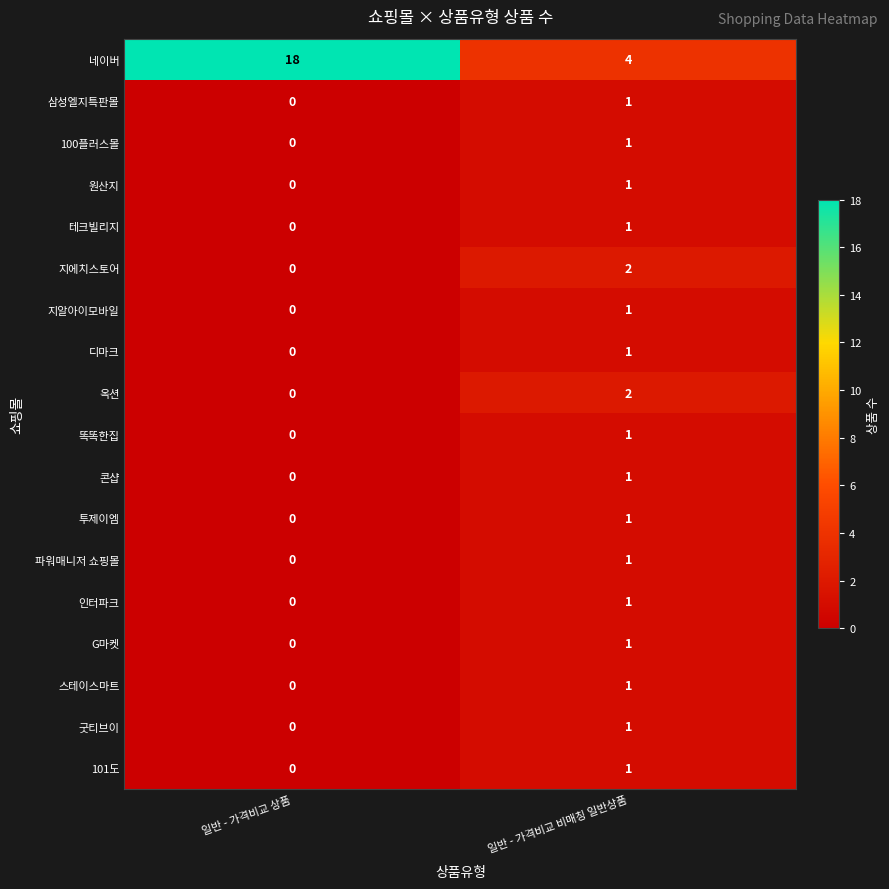

The value of 스테이스마트 at 일반 - 가격비교 상품 is -1. True or false?

False